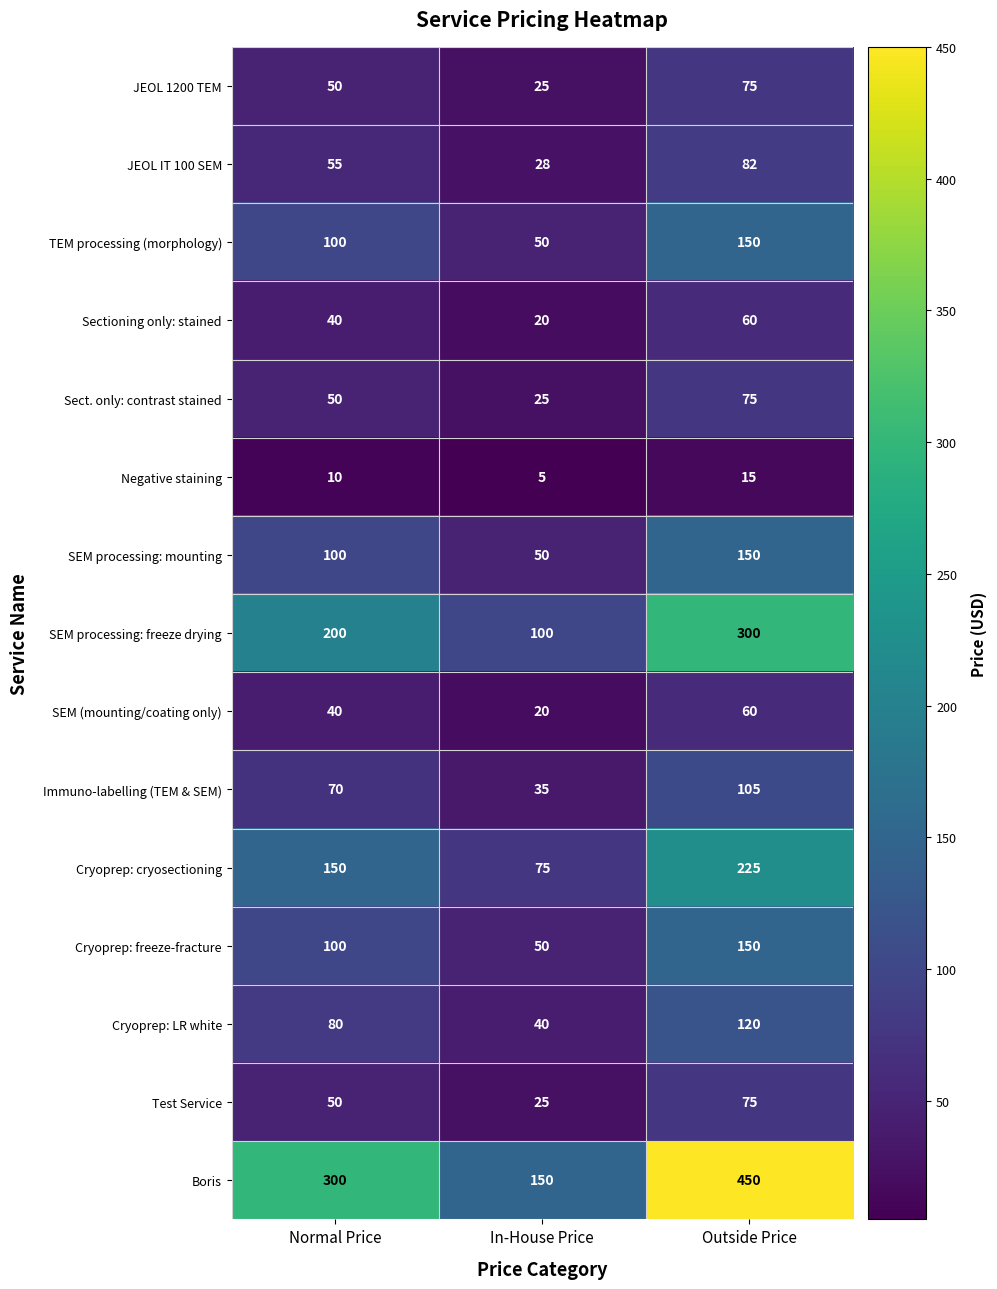

The value of Cryoprep: LR white at Outside Price is 120. True or false?

True